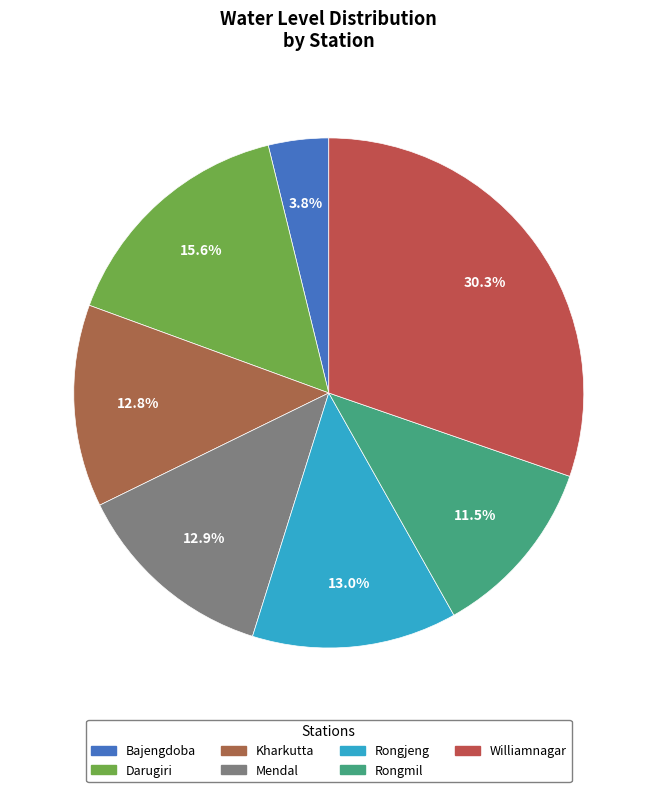

How many segments does this pie chart have?

7